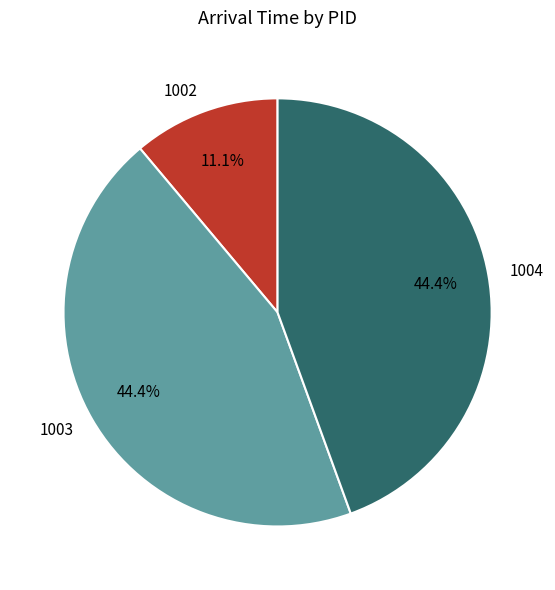

Is there a majority slice in this chart?

No